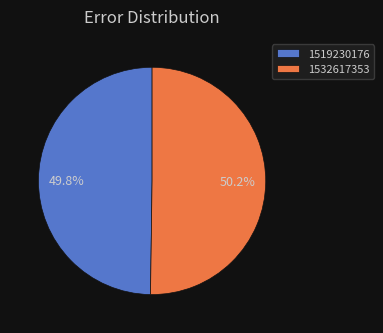

How much of the chart is everything except 1519230176?

50.2%